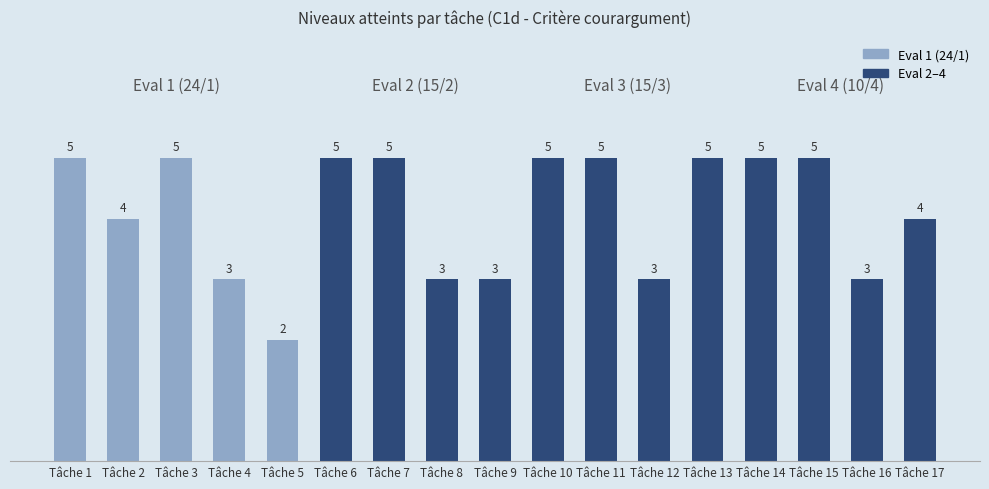

What is the ratio of the value at Tâche 7 to the value at Tâche 14?

1.0